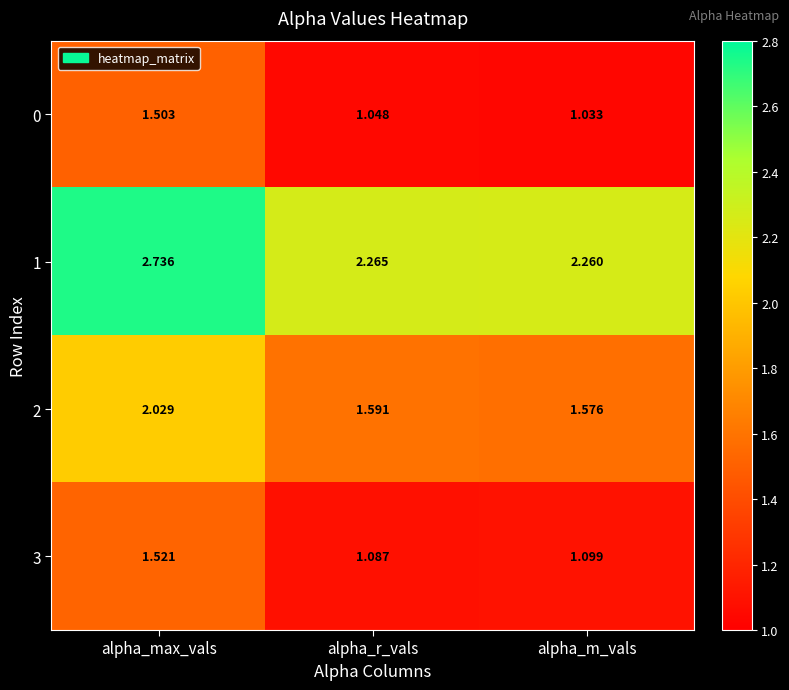

Where is 2 nearest to the value 1?

alpha_m_vals